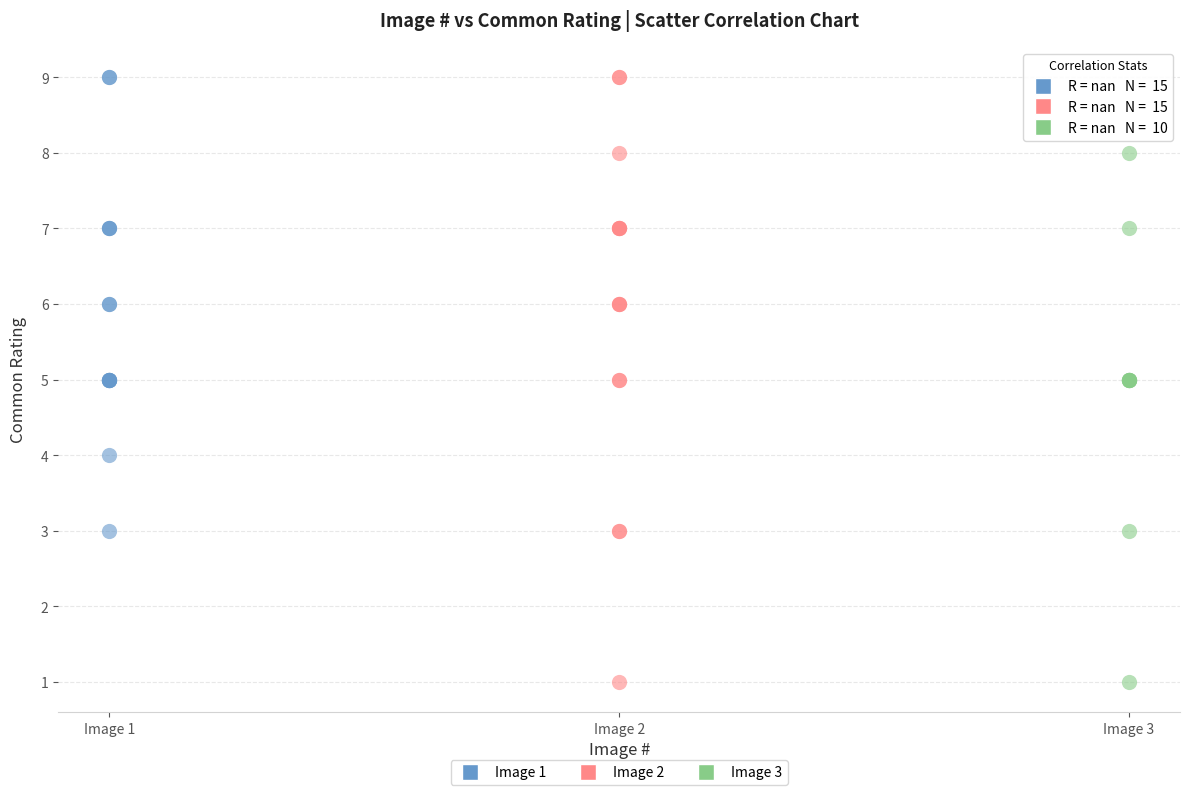

Which series has the widest spread of Y values?

Image 2